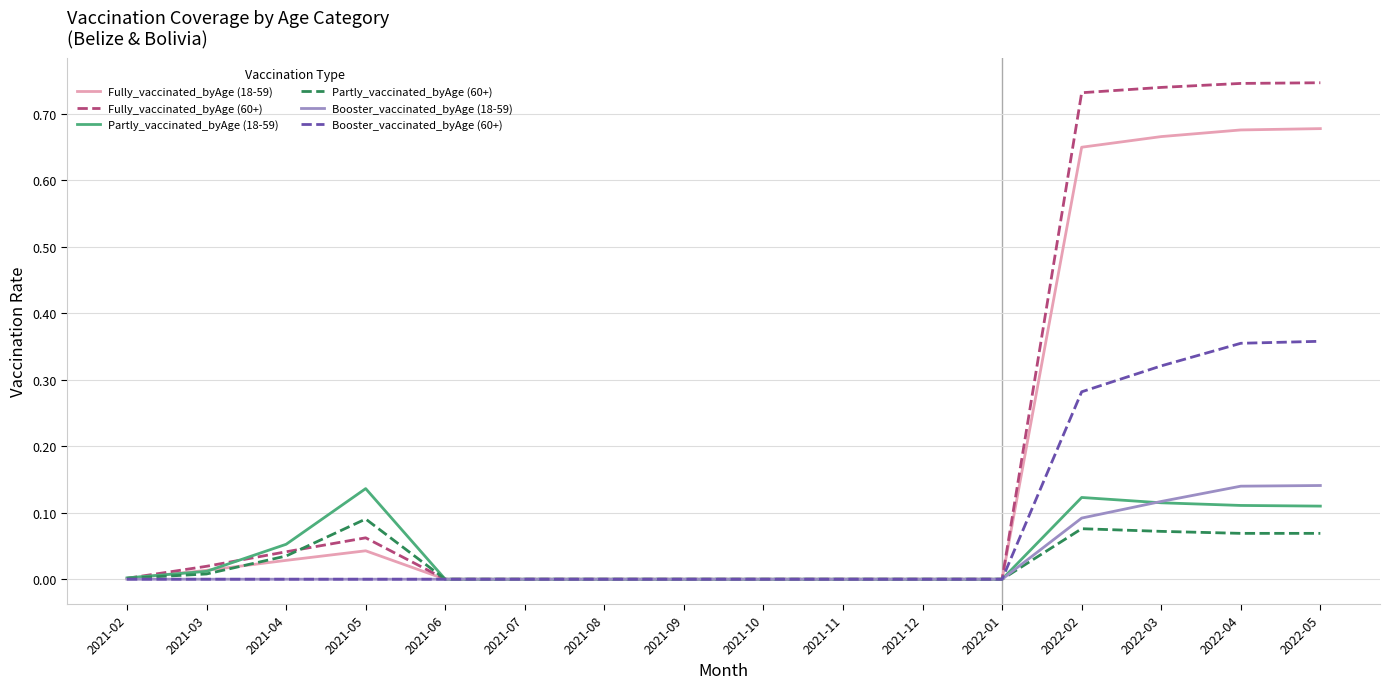

Is it true that Fully_vaccinated_byAge (18-59) equals 0.0 at 2022-01?

True